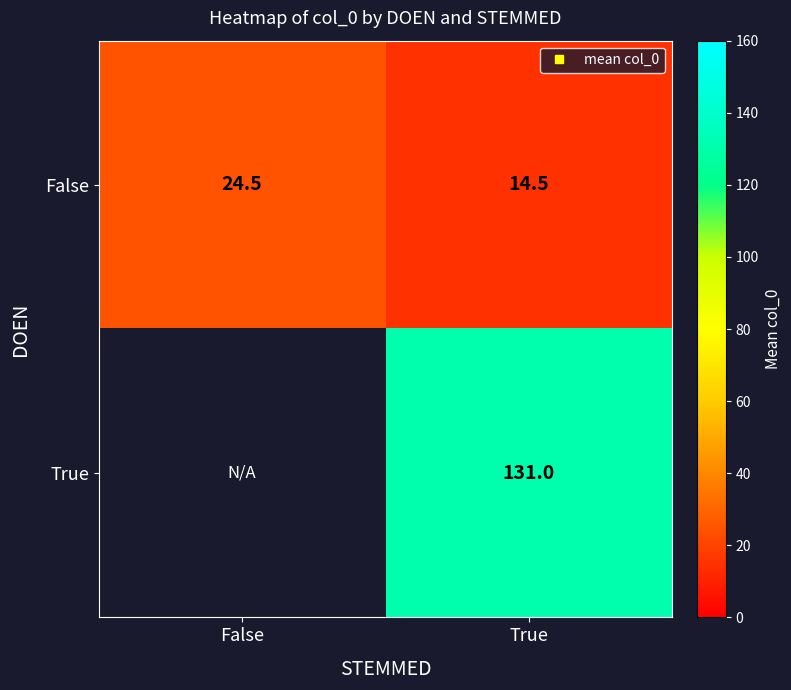

The False series shows 7.5 at True. True or false?

False